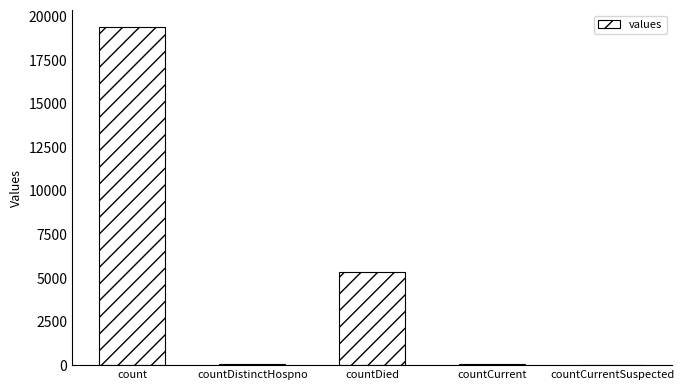

Between countDied and countDistinctHospno, which is larger?

countDied